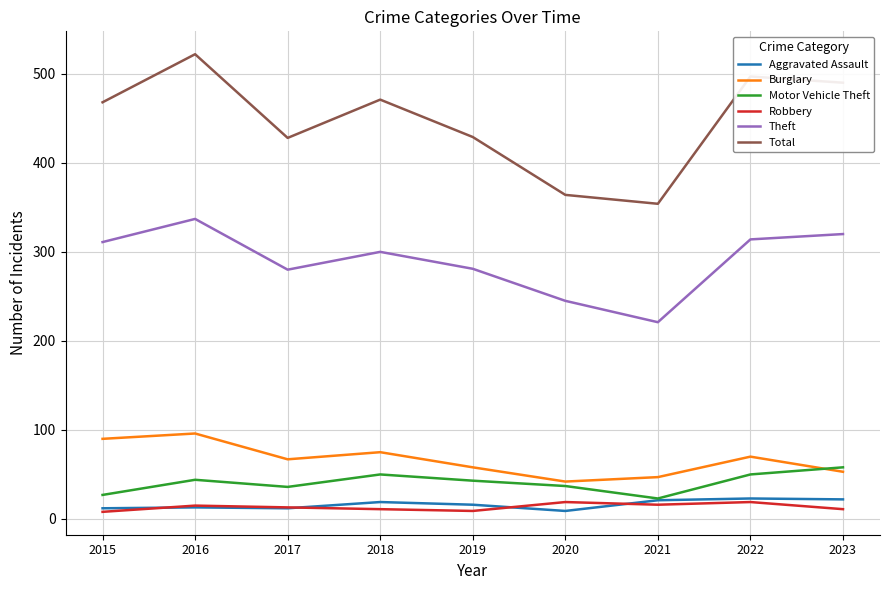

What is the total value across all series at 2015?

916